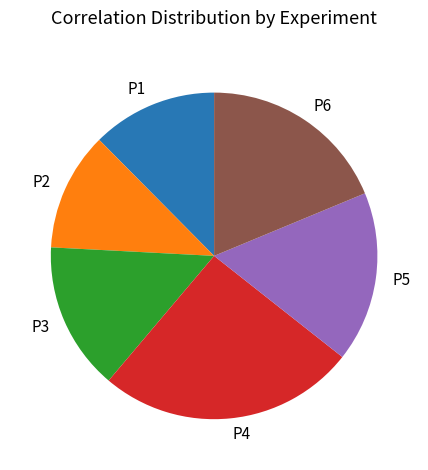

Does any single category account for the majority?

No